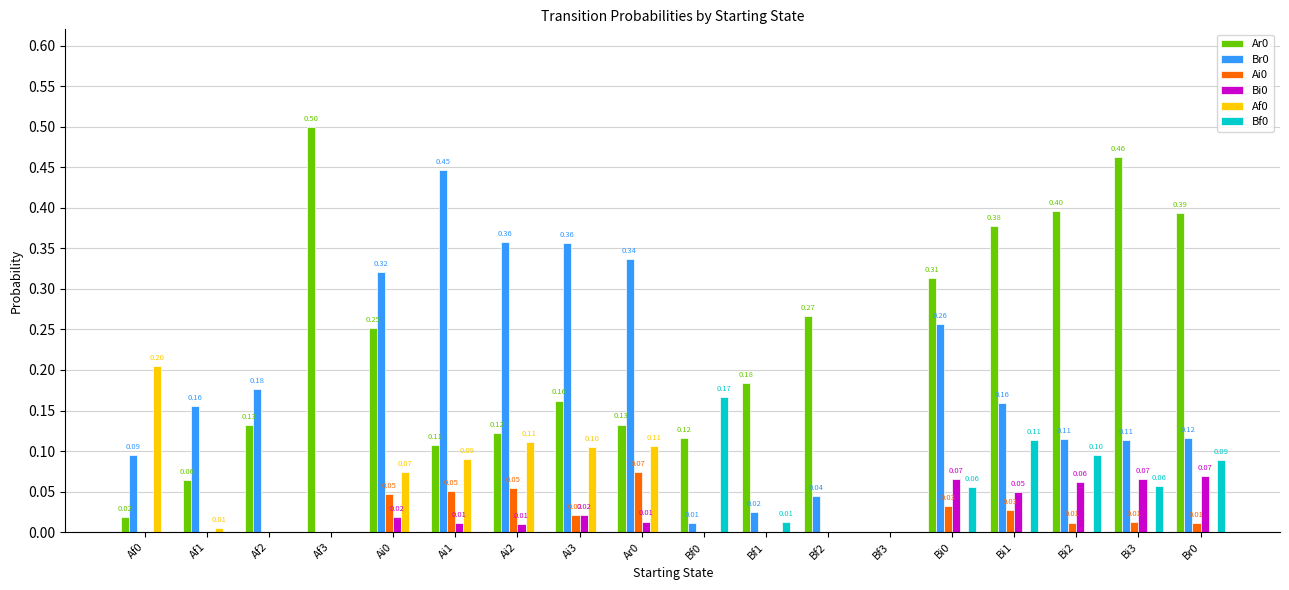

The value of Ar0 at Bf0 is 0.1. True or false?

True